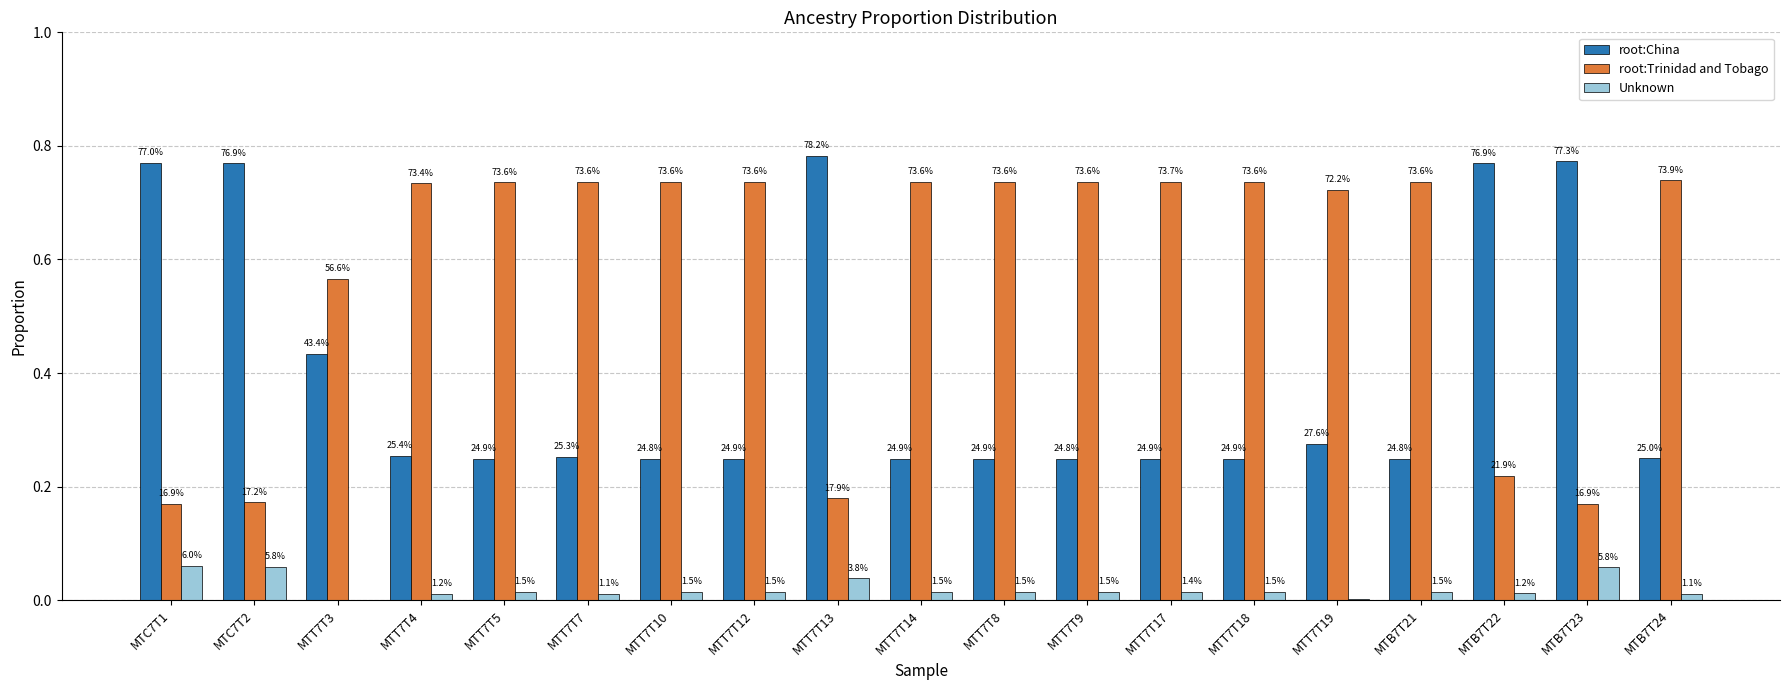

Are the bars horizontal?

No